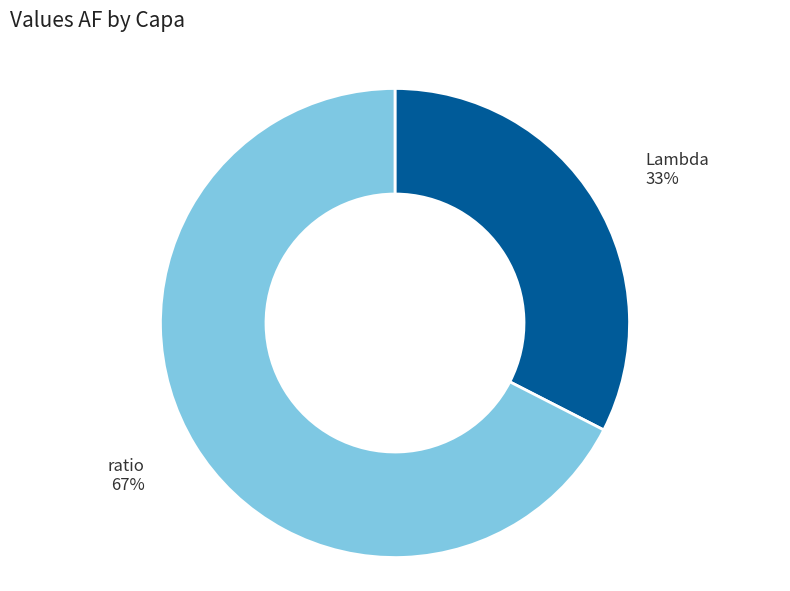

Combined, do ratio and Lambda account for over 50%?

Yes